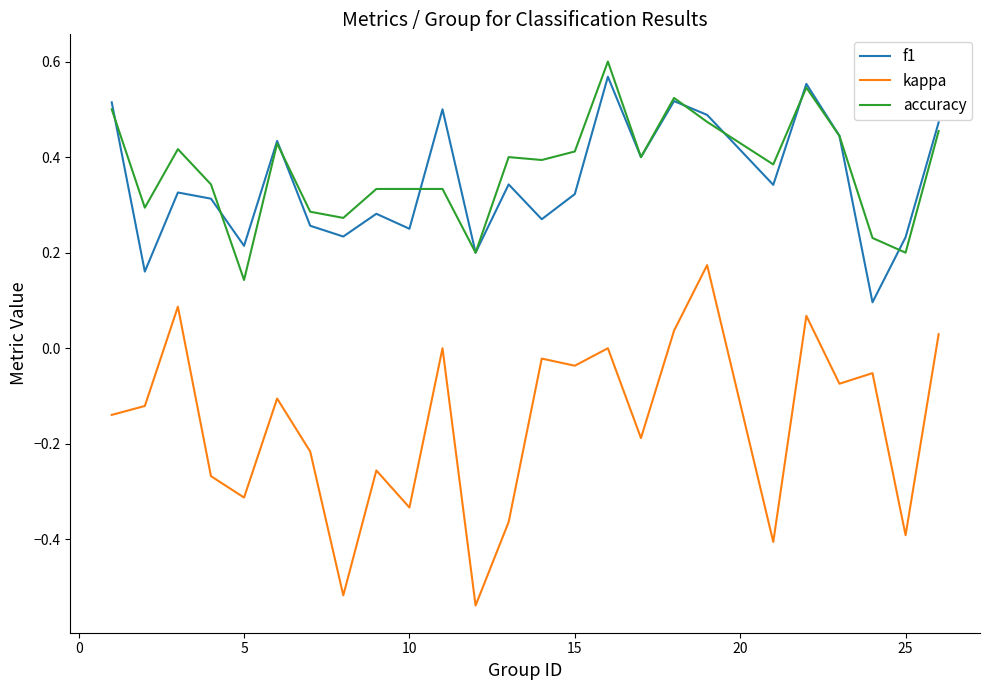

Which series has the largest range (max minus min)?

kappa